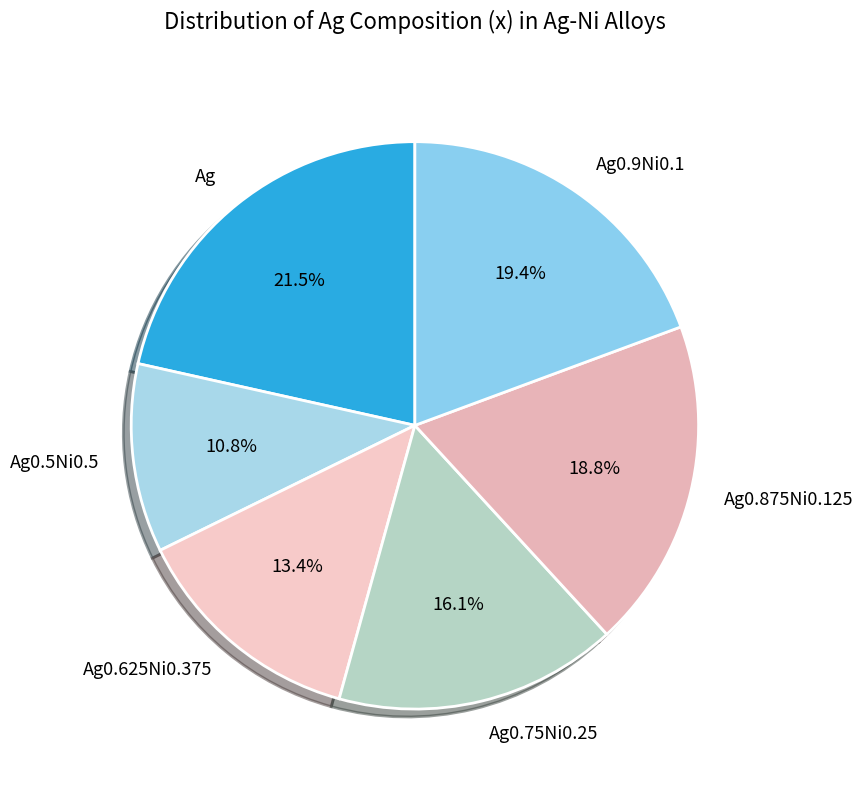

Which slice is the smallest?

Ag0.5Ni0.5